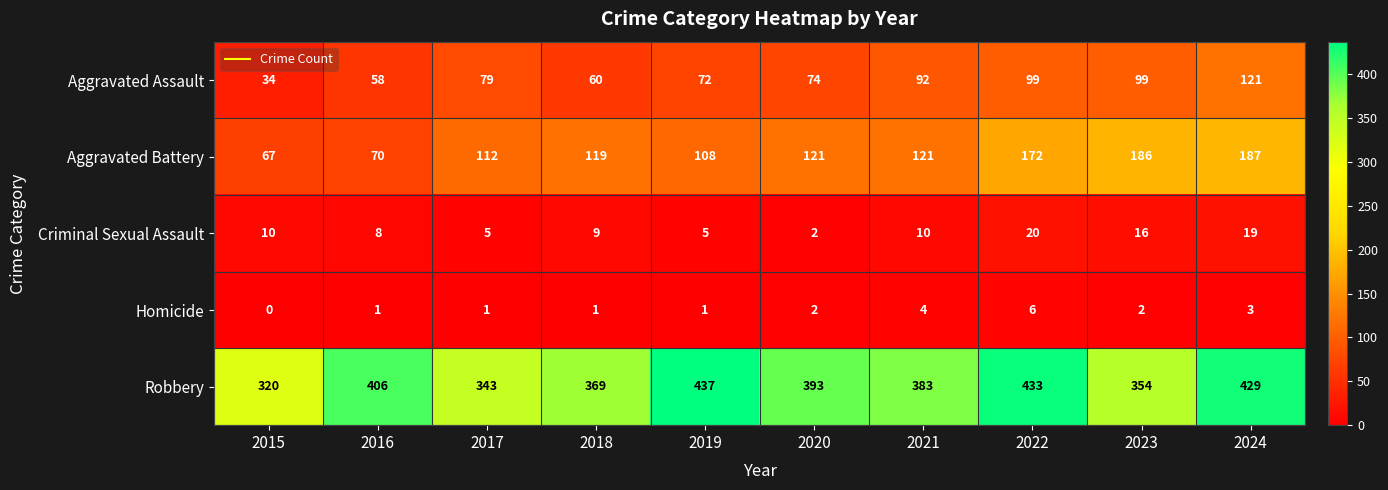

List the series in order of their peak value, lowest first.

Homicide, Criminal Sexual Assault, Aggravated Assault, Aggravated Battery, Robbery